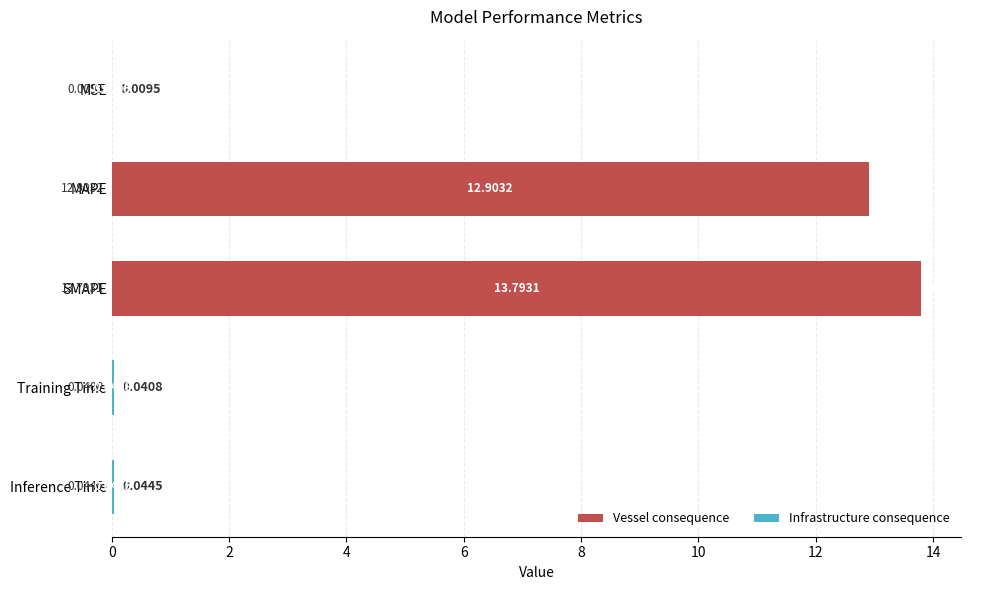

At which label is the value closest to 6?

Inference Time